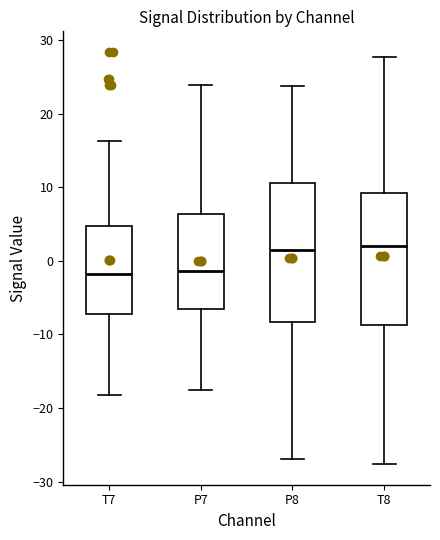

Where is the upper edge of the box for P7 on the y-axis? The values are not printed on the chart, so give them approximately, as read against the axis.

6